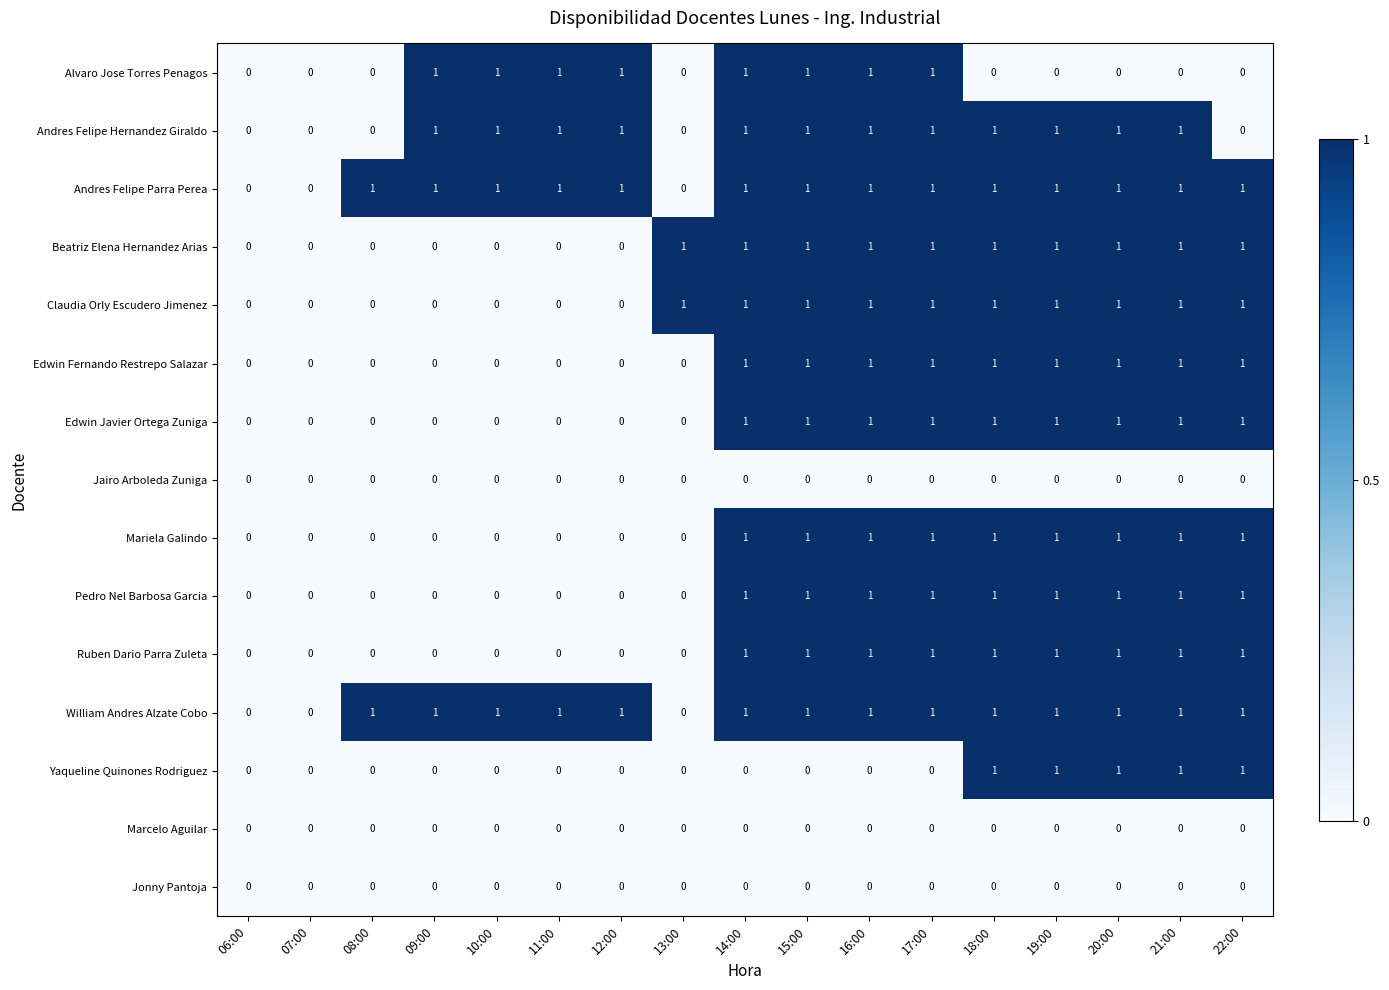

What is the total value across all series at 10:00?

4